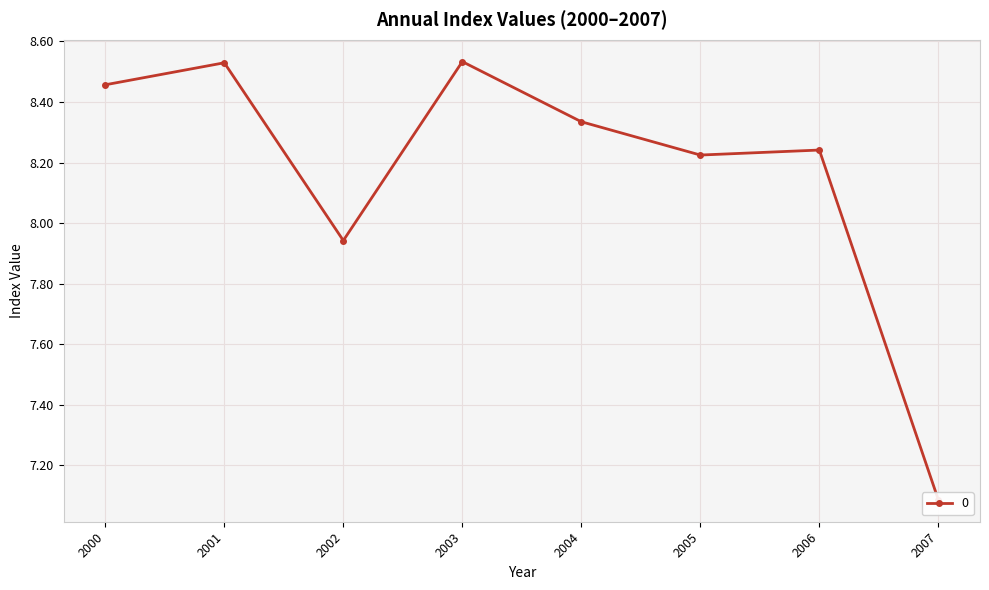

What is the difference between the maximum and minimum values?

1.4